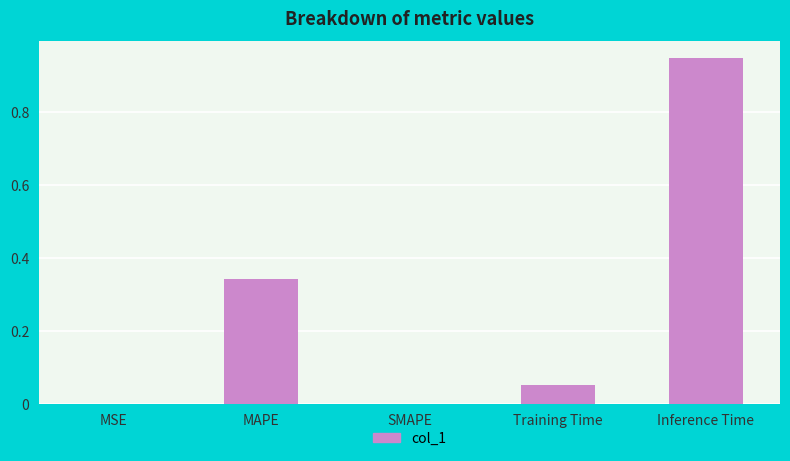

What is the sum of all values?

1.3